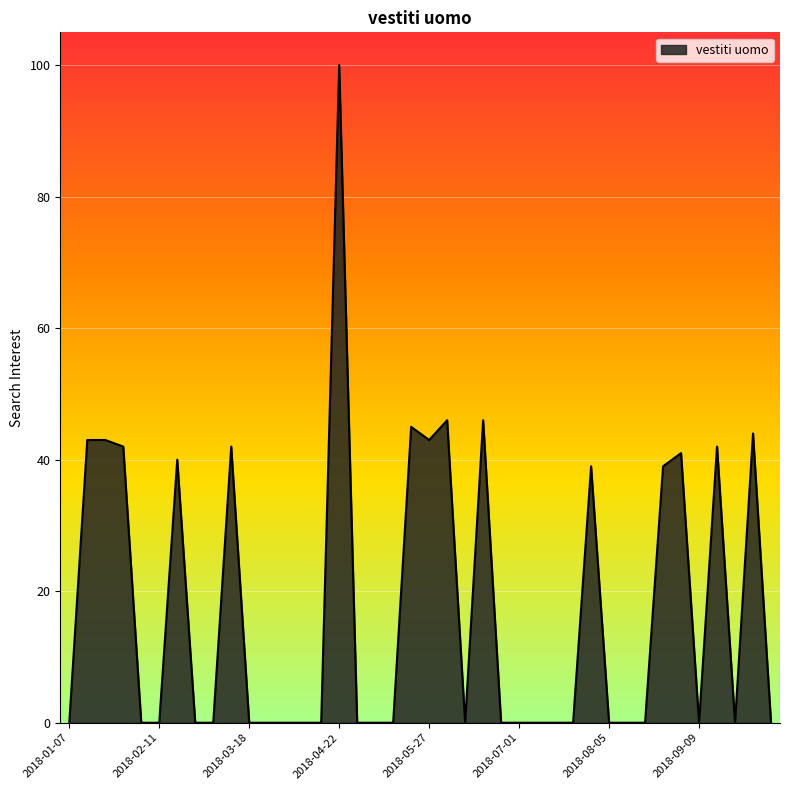

What is the sum of all values?

695